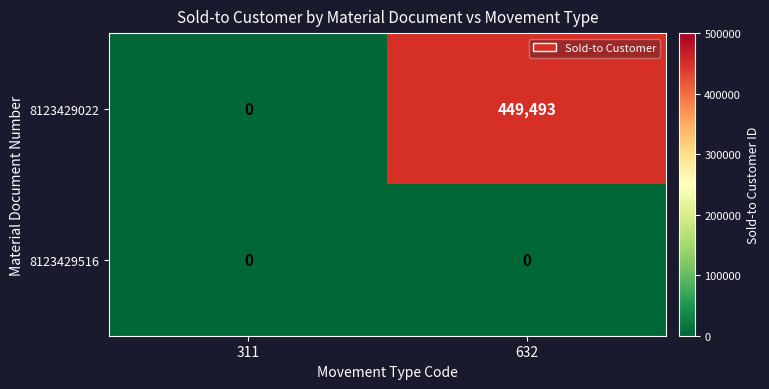

List the series in order of their overall mean, highest first.

8123429022, 8123429516